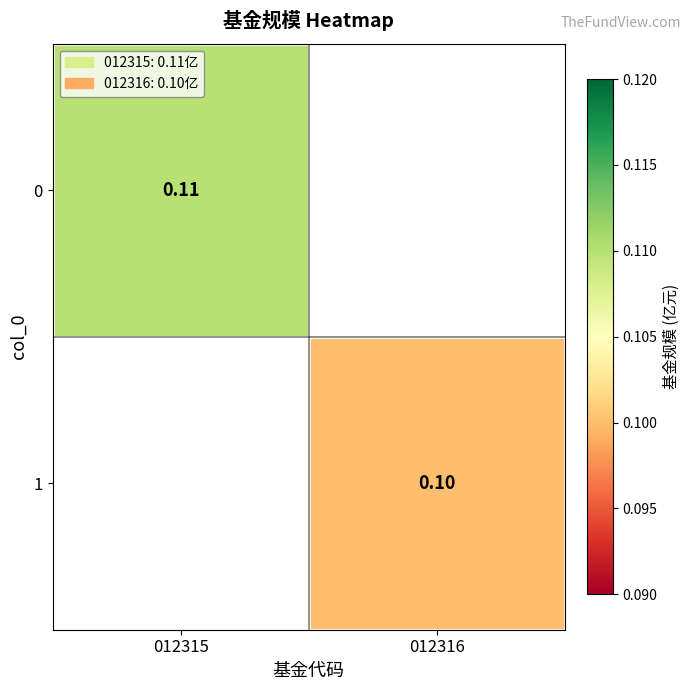

List the series in order of their peak value, highest first.

0, 1